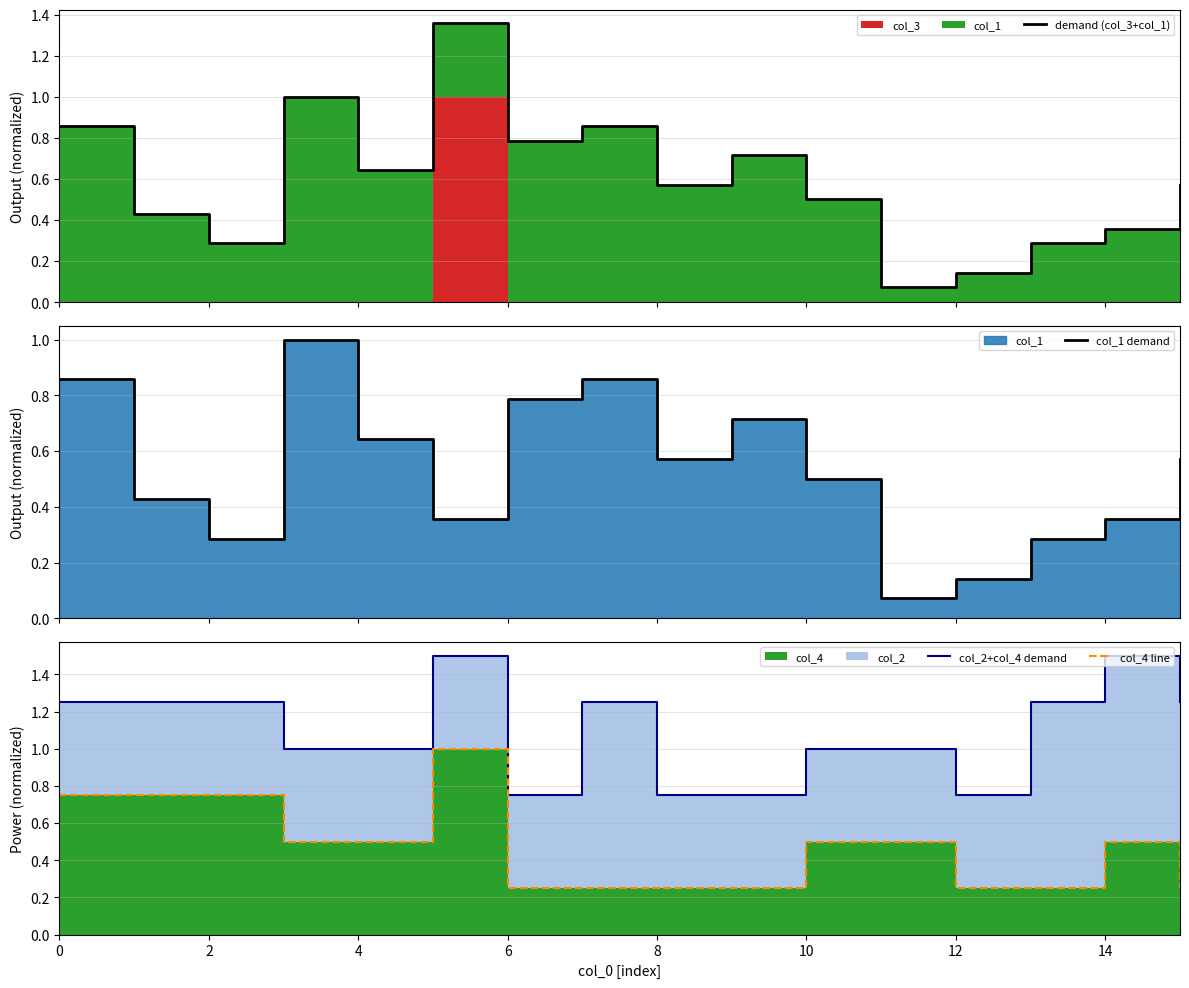

Where is demand (col_3+col_1) nearest to the value 0?

11